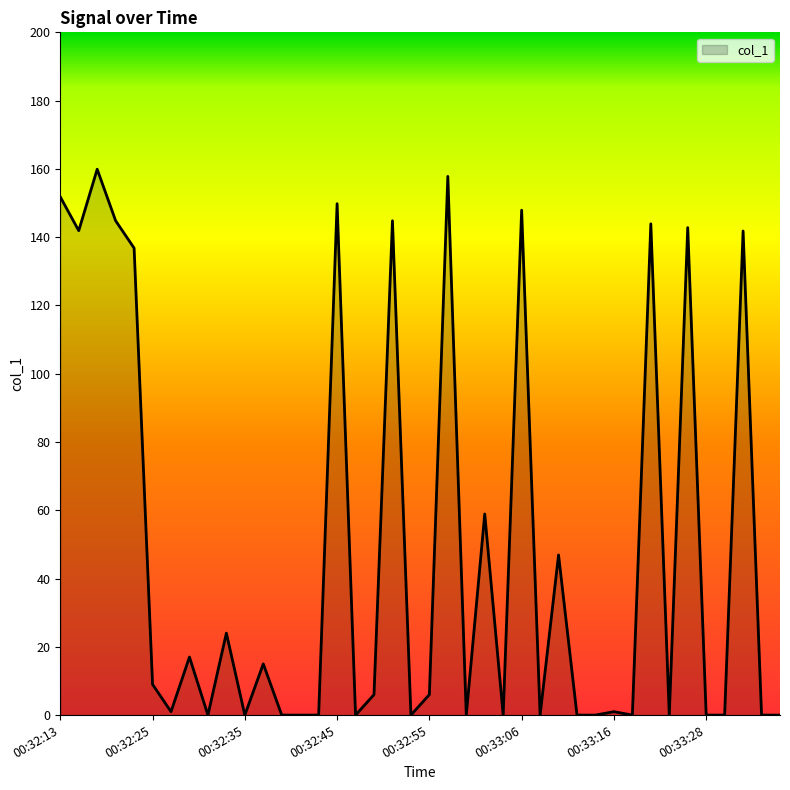

What is the difference between the maximum and minimum values?

159.9